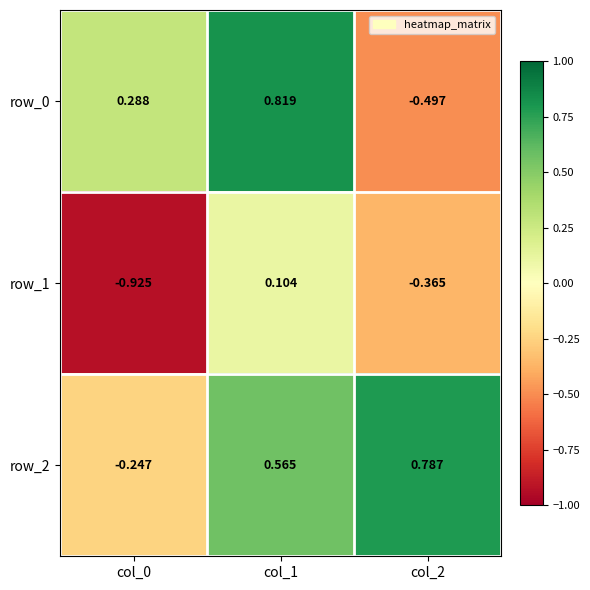

Is the value of row_0 at col_2 greater than the value of row_1 at col_0?

Yes